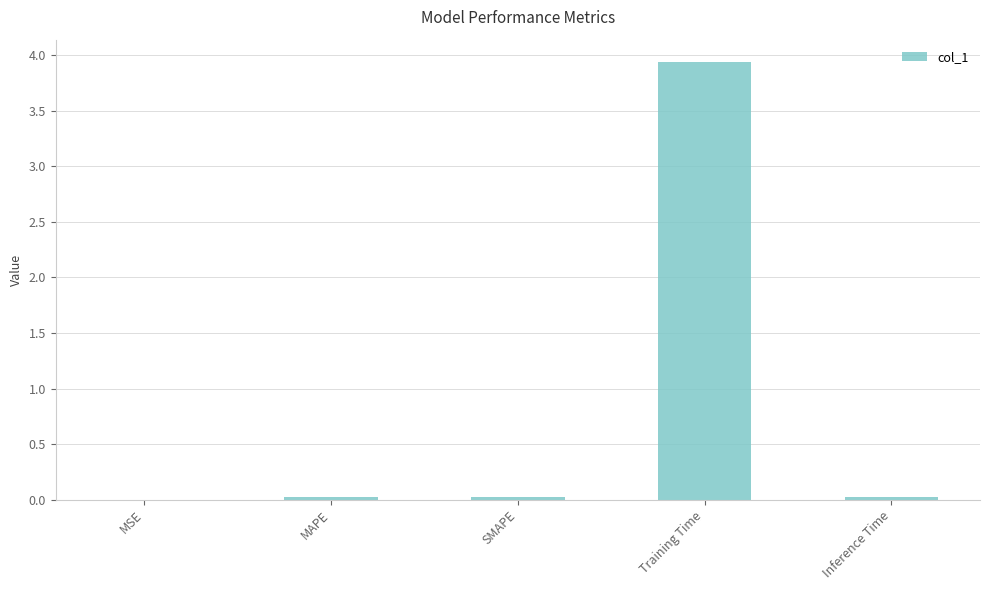

The chart shows a value of 0.0 at MSE. True or false?

True